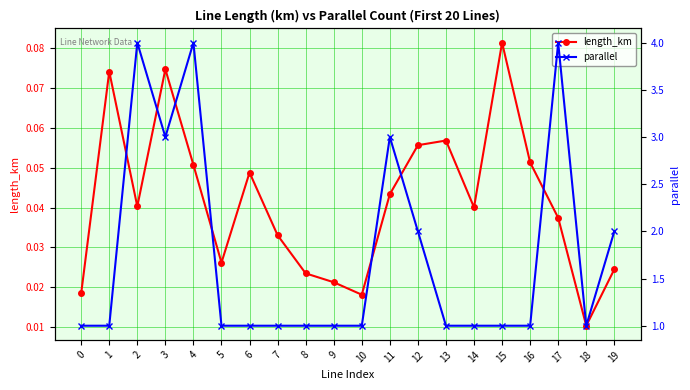

List the labels in order of parallel value, smallest first.

0, 1, 5, 6, 7, 8, 9, 10, 13, 14, 15, 16, 18, 12, 19, 3, 11, 2, 4, 17